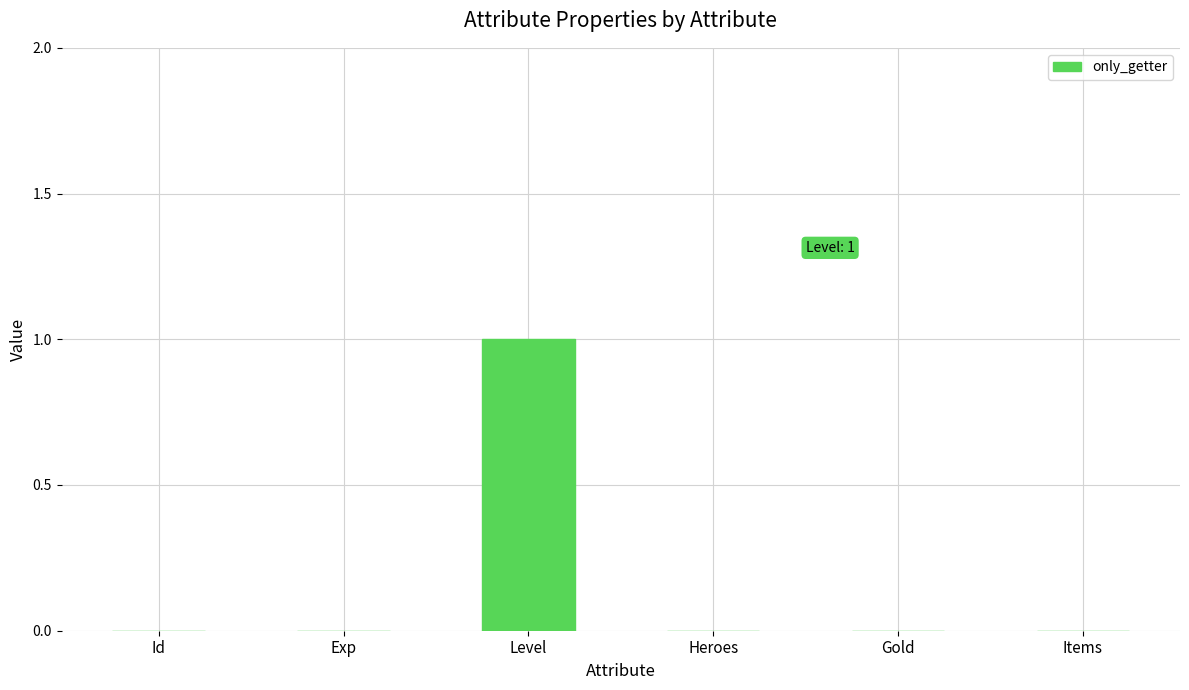

What is the sum of all values?

1